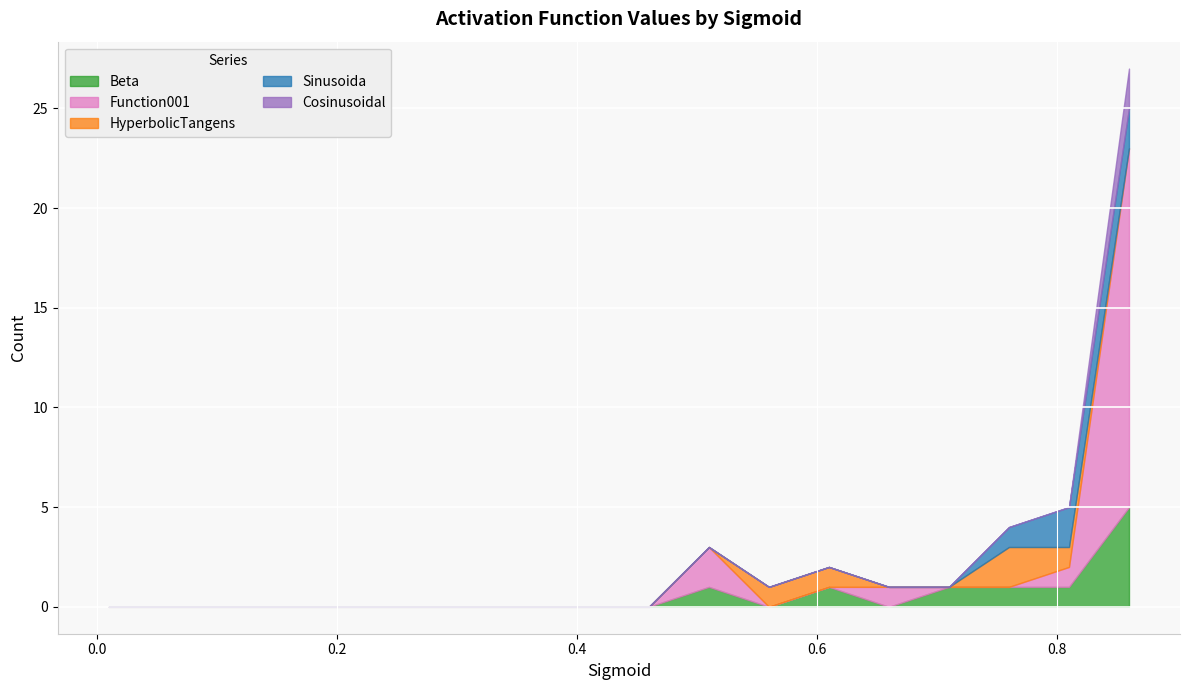

How many series are shown in this chart?

5